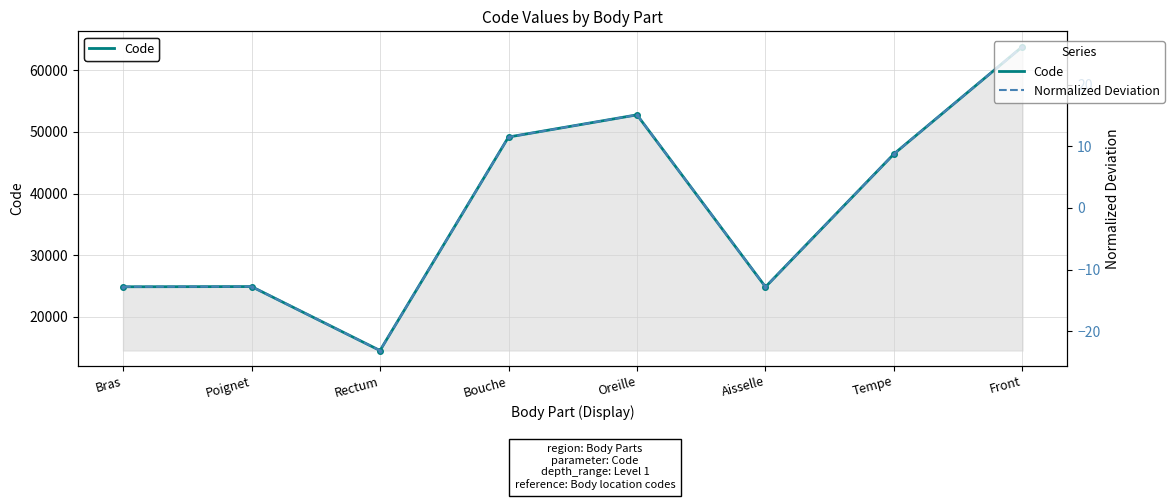

At how many categories does at least one series exceed 43155?

4